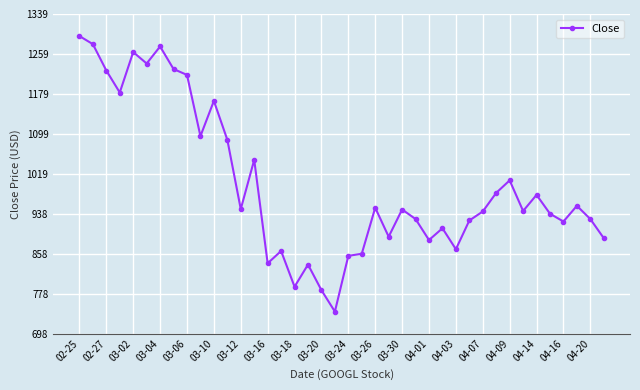

How many data points does each series have?

40